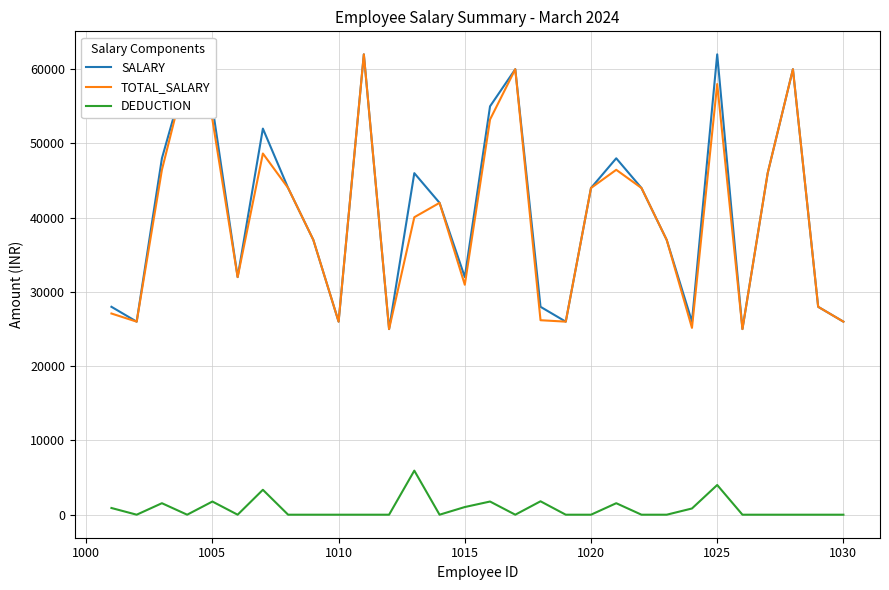

True or false: SALARY has more than 1 points higher than both neighbors.

True